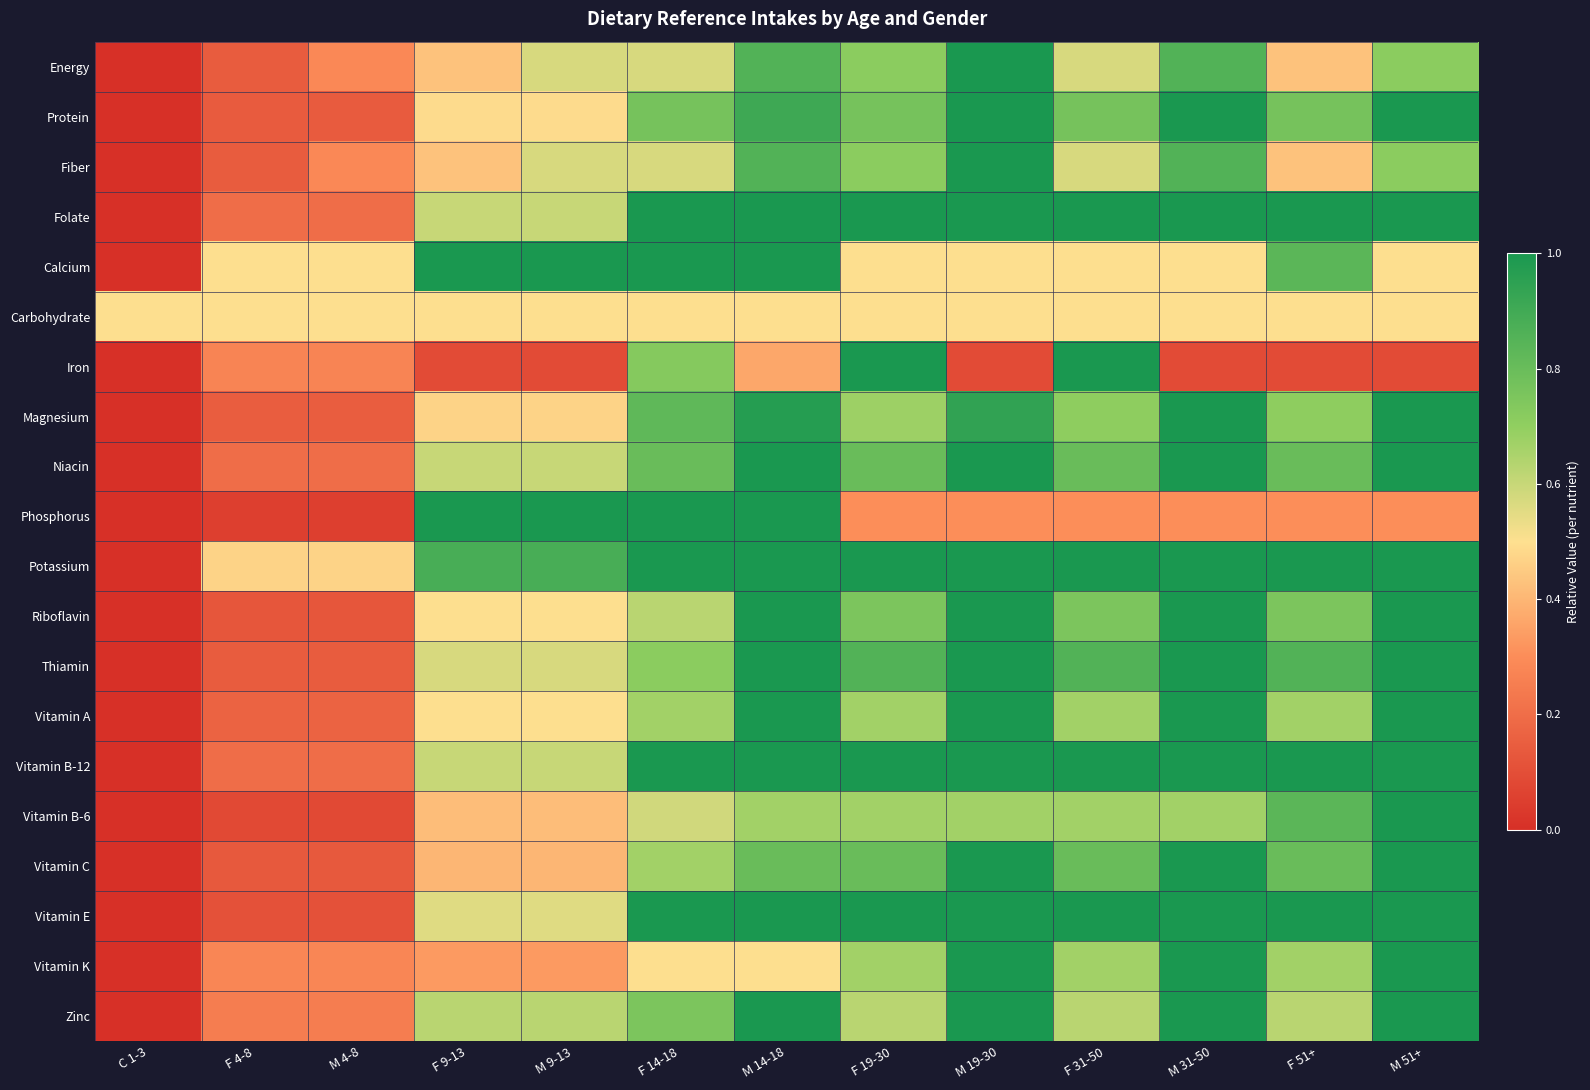

Reading left to right, list all the values displayed in this chart.

Energy: C 1-3=0.0	F 4-8=0.1	M 4-8=0.3	F 9-13=0.4	M 9-13=0.6	F 14-18=0.6	M 14-18=0.9	F 19-30=0.7	M 19-30=1.0	F 31-50=0.6	M 31-50=0.9	F 51+=0.4	M 51+=0.7
Protein: C 1-3=0.0	F 4-8=0.1	M 4-8=0.1	F 9-13=0.5	M 9-13=0.5	F 14-18=0.8	M 14-18=0.9	F 19-30=0.8	M 19-30=1.0	F 31-50=0.8	M 31-50=1.0	F 51+=0.8	M 51+=1.0
Fiber: C 1-3=0.0	F 4-8=0.1	M 4-8=0.3	F 9-13=0.4	M 9-13=0.6	F 14-18=0.6	M 14-18=0.9	F 19-30=0.7	M 19-30=1.0	F 31-50=0.6	M 31-50=0.9	F 51+=0.4	M 51+=0.7
Folate: C 1-3=0.0	F 4-8=0.2	M 4-8=0.2	F 9-13=0.6	M 9-13=0.6	F 14-18=1.0	M 14-18=1.0	F 19-30=1.0	M 19-30=1.0	F 31-50=1.0	M 31-50=1.0	F 51+=1.0	M 51+=1.0
Calcium: C 1-3=0.0	F 4-8=0.5	M 4-8=0.5	F 9-13=1.0	M 9-13=1.0	F 14-18=1.0	M 14-18=1.0	F 19-30=0.5	M 19-30=0.5	F 31-50=0.5	M 31-50=0.5	F 51+=0.8	M 51+=0.5
Carbohydrate: C 1-3=0.5	F 4-8=0.5	M 4-8=0.5	F 9-13=0.5	M 9-13=0.5	F 14-18=0.5	M 14-18=0.5	F 19-30=0.5	M 19-30=0.5	F 31-50=0.5	M 31-50=0.5	F 51+=0.5	M 51+=0.5
Iron: C 1-3=0.0	F 4-8=0.3	M 4-8=0.3	F 9-13=0.1	M 9-13=0.1	F 14-18=0.7	M 14-18=0.4	F 19-30=1.0	M 19-30=0.1	F 31-50=1.0	M 31-50=0.1	F 51+=0.1	M 51+=0.1
Magnesium: C 1-3=0.0	F 4-8=0.1	M 4-8=0.1	F 9-13=0.5	M 9-13=0.5	F 14-18=0.8	M 14-18=1.0	F 19-30=0.7	M 19-30=0.9	F 31-50=0.7	M 31-50=1.0	F 51+=0.7	M 51+=1.0
Niacin: C 1-3=0.0	F 4-8=0.2	M 4-8=0.2	F 9-13=0.6	M 9-13=0.6	F 14-18=0.8	M 14-18=1.0	F 19-30=0.8	M 19-30=1.0	F 31-50=0.8	M 31-50=1.0	F 51+=0.8	M 51+=1.0
Phosphorus: C 1-3=0.0	F 4-8=0.1	M 4-8=0.1	F 9-13=1.0	M 9-13=1.0	F 14-18=1.0	M 14-18=1.0	F 19-30=0.3	M 19-30=0.3	F 31-50=0.3	M 31-50=0.3	F 51+=0.3	M 51+=0.3
Potassium: C 1-3=0.0	F 4-8=0.5	M 4-8=0.5	F 9-13=0.9	M 9-13=0.9	F 14-18=1.0	M 14-18=1.0	F 19-30=1.0	M 19-30=1.0	F 31-50=1.0	M 31-50=1.0	F 51+=1.0	M 51+=1.0
Riboflavin: C 1-3=0.0	F 4-8=0.1	M 4-8=0.1	F 9-13=0.5	M 9-13=0.5	F 14-18=0.6	M 14-18=1.0	F 19-30=0.8	M 19-30=1.0	F 31-50=0.8	M 31-50=1.0	F 51+=0.8	M 51+=1.0
Thiamin: C 1-3=0.0	F 4-8=0.1	M 4-8=0.1	F 9-13=0.6	M 9-13=0.6	F 14-18=0.7	M 14-18=1.0	F 19-30=0.9	M 19-30=1.0	F 31-50=0.9	M 31-50=1.0	F 51+=0.9	M 51+=1.0
Vitamin A: C 1-3=0.0	F 4-8=0.2	M 4-8=0.2	F 9-13=0.5	M 9-13=0.5	F 14-18=0.7	M 14-18=1.0	F 19-30=0.7	M 19-30=1.0	F 31-50=0.7	M 31-50=1.0	F 51+=0.7	M 51+=1.0
Vitamin B-12: C 1-3=0.0	F 4-8=0.2	M 4-8=0.2	F 9-13=0.6	M 9-13=0.6	F 14-18=1.0	M 14-18=1.0	F 19-30=1.0	M 19-30=1.0	F 31-50=1.0	M 31-50=1.0	F 51+=1.0	M 51+=1.0
Vitamin B-6: C 1-3=0.0	F 4-8=0.1	M 4-8=0.1	F 9-13=0.4	M 9-13=0.4	F 14-18=0.6	M 14-18=0.7	F 19-30=0.7	M 19-30=0.7	F 31-50=0.7	M 31-50=0.7	F 51+=0.8	M 51+=1.0
Vitamin C: C 1-3=0.0	F 4-8=0.1	M 4-8=0.1	F 9-13=0.4	M 9-13=0.4	F 14-18=0.7	M 14-18=0.8	F 19-30=0.8	M 19-30=1.0	F 31-50=0.8	M 31-50=1.0	F 51+=0.8	M 51+=1.0
Vitamin E: C 1-3=0.0	F 4-8=0.1	M 4-8=0.1	F 9-13=0.6	M 9-13=0.6	F 14-18=1.0	M 14-18=1.0	F 19-30=1.0	M 19-30=1.0	F 31-50=1.0	M 31-50=1.0	F 51+=1.0	M 51+=1.0
Vitamin K: C 1-3=0.0	F 4-8=0.3	M 4-8=0.3	F 9-13=0.3	M 9-13=0.3	F 14-18=0.5	M 14-18=0.5	F 19-30=0.7	M 19-30=1.0	F 31-50=0.7	M 31-50=1.0	F 51+=0.7	M 51+=1.0
Zinc: C 1-3=0.0	F 4-8=0.2	M 4-8=0.2	F 9-13=0.6	M 9-13=0.6	F 14-18=0.8	M 14-18=1.0	F 19-30=0.6	M 19-30=1.0	F 31-50=0.6	M 31-50=1.0	F 51+=0.6	M 51+=1.0